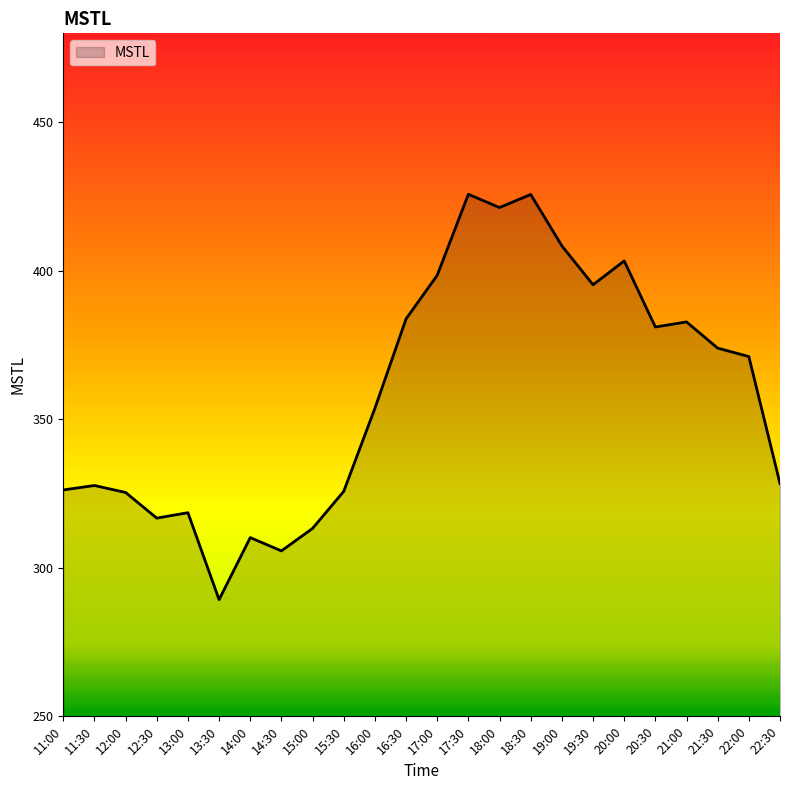

What position from the right is 21:30?

3